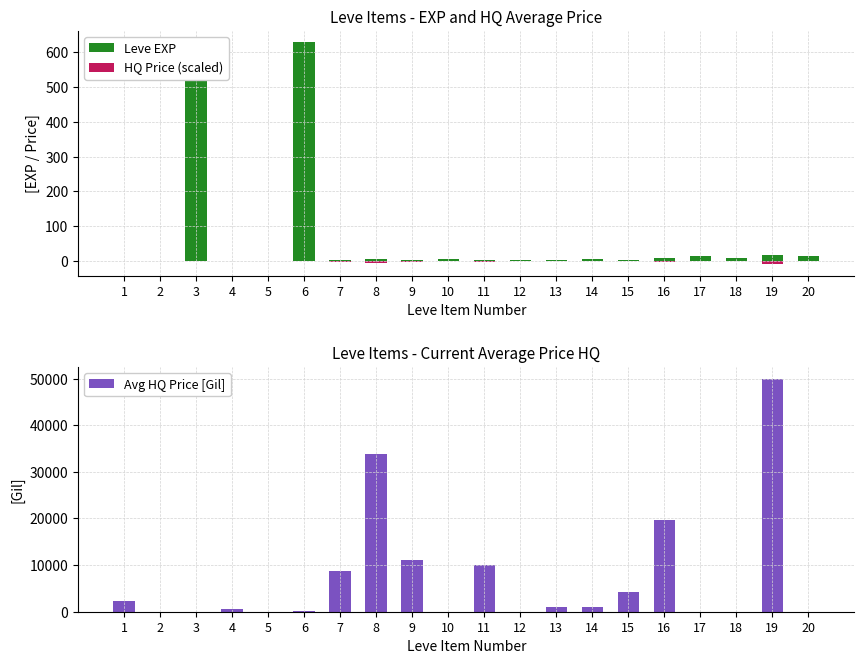

Is the value of Leve EXP at 12 greater than the value of Avg HQ Price [Gil] at 4?

No